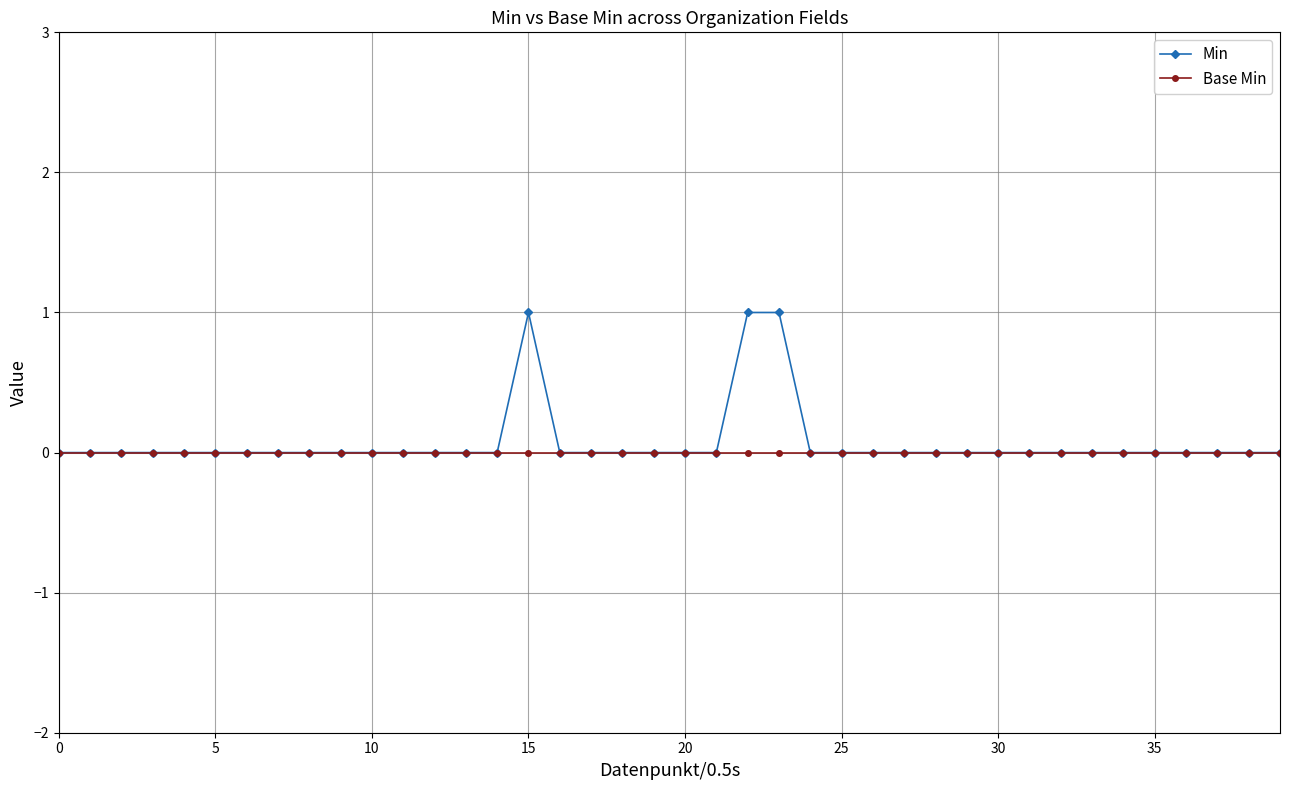

List the series in order of their overall mean, lowest first.

Base Min, Min